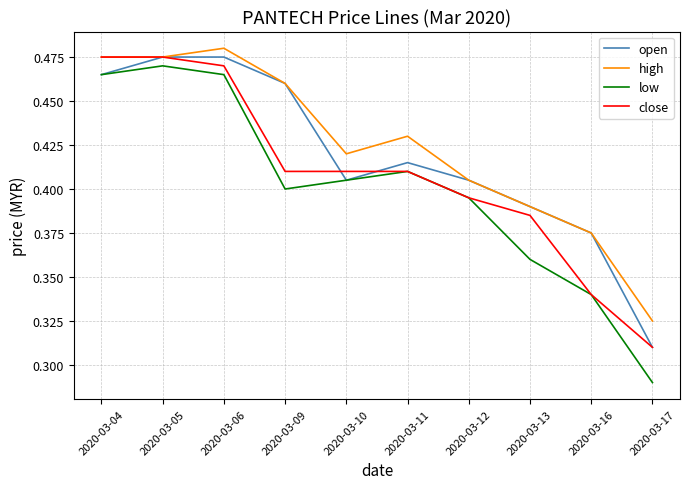

Is the value of open at 2020-03-17 greater than the value of high at 2020-03-16?

No